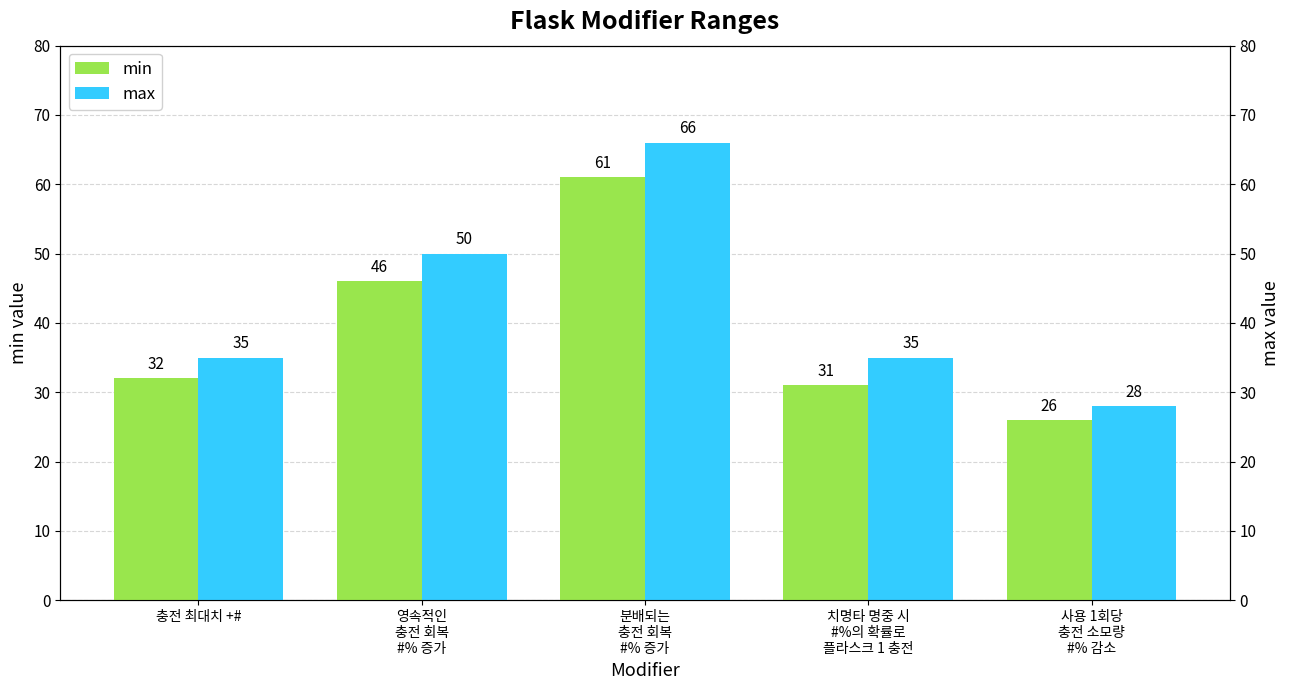

What is the label of the 2nd bar from the right?

치명타 명중 시
#%의 확률로
플라스크 1 충전